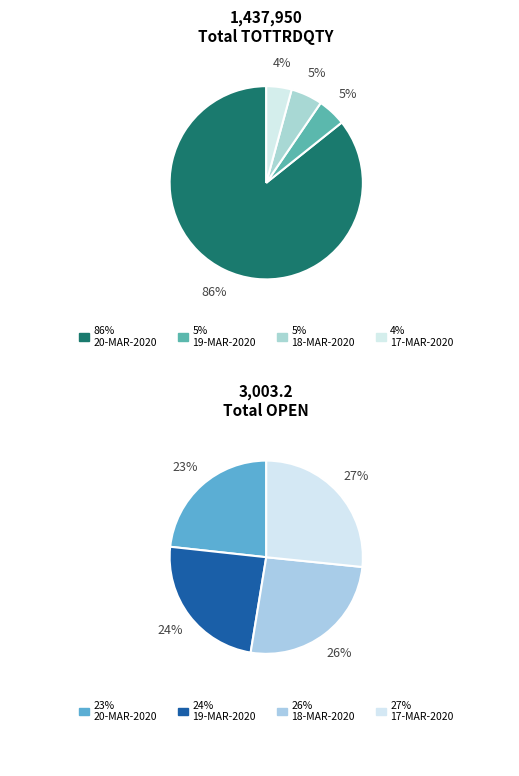

Does 20-MAR-2020 represent more than half of the total?

Yes